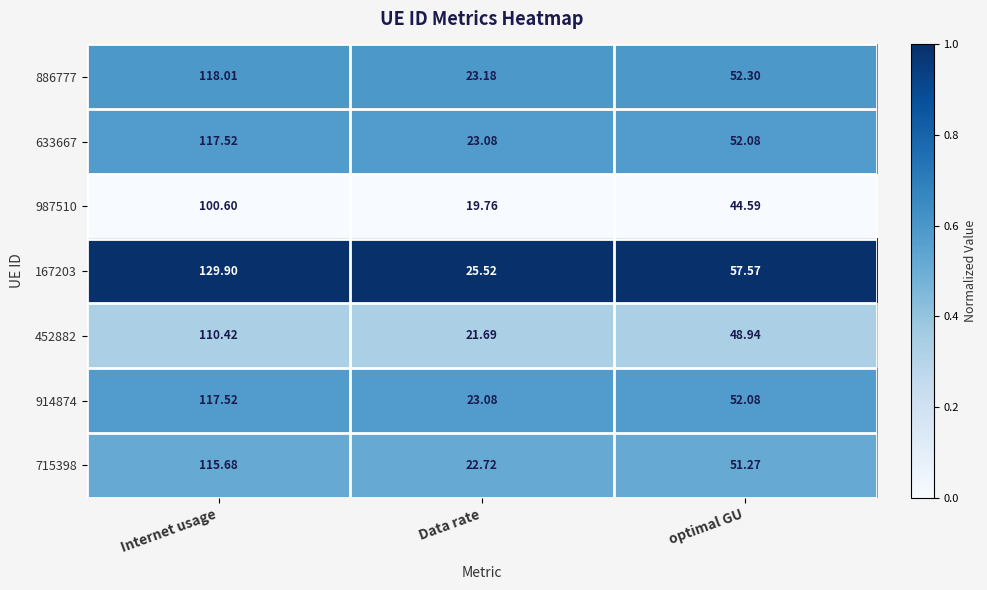

At which label is 987510 closest to 60?

optimal GU